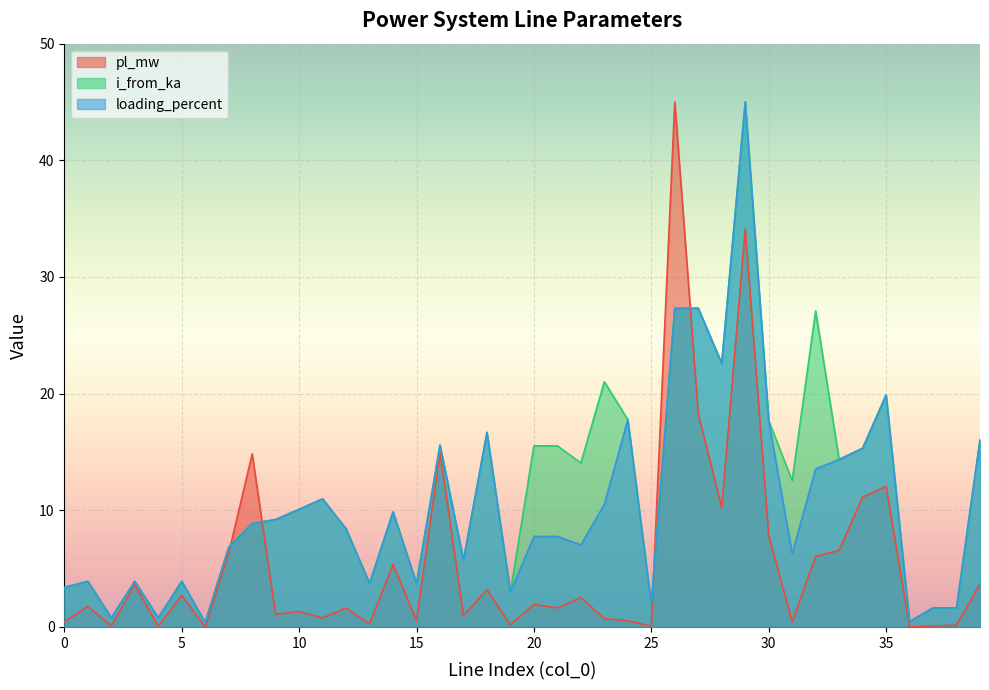

In i_from_ka, how many points are lower than both neighbors (excluding endpoints)?

14